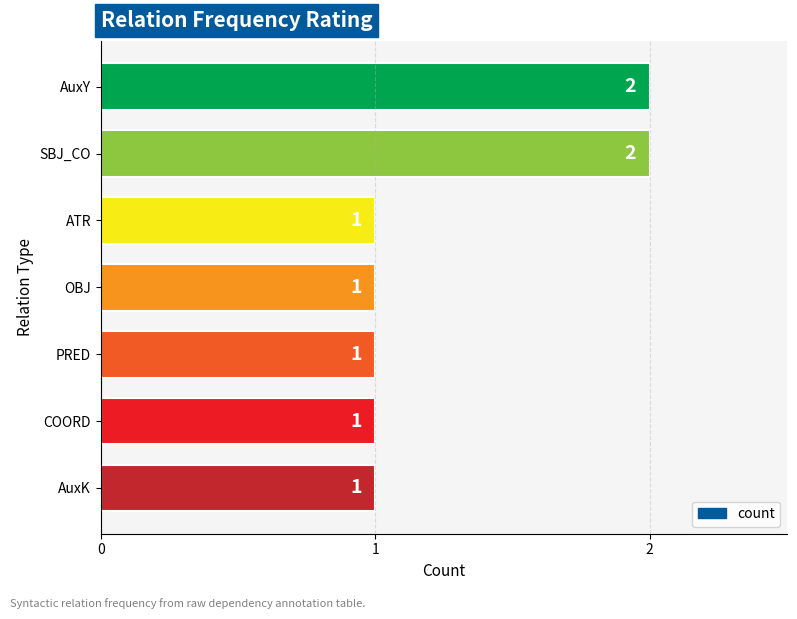

The value at COORD is 1. True or false?

True